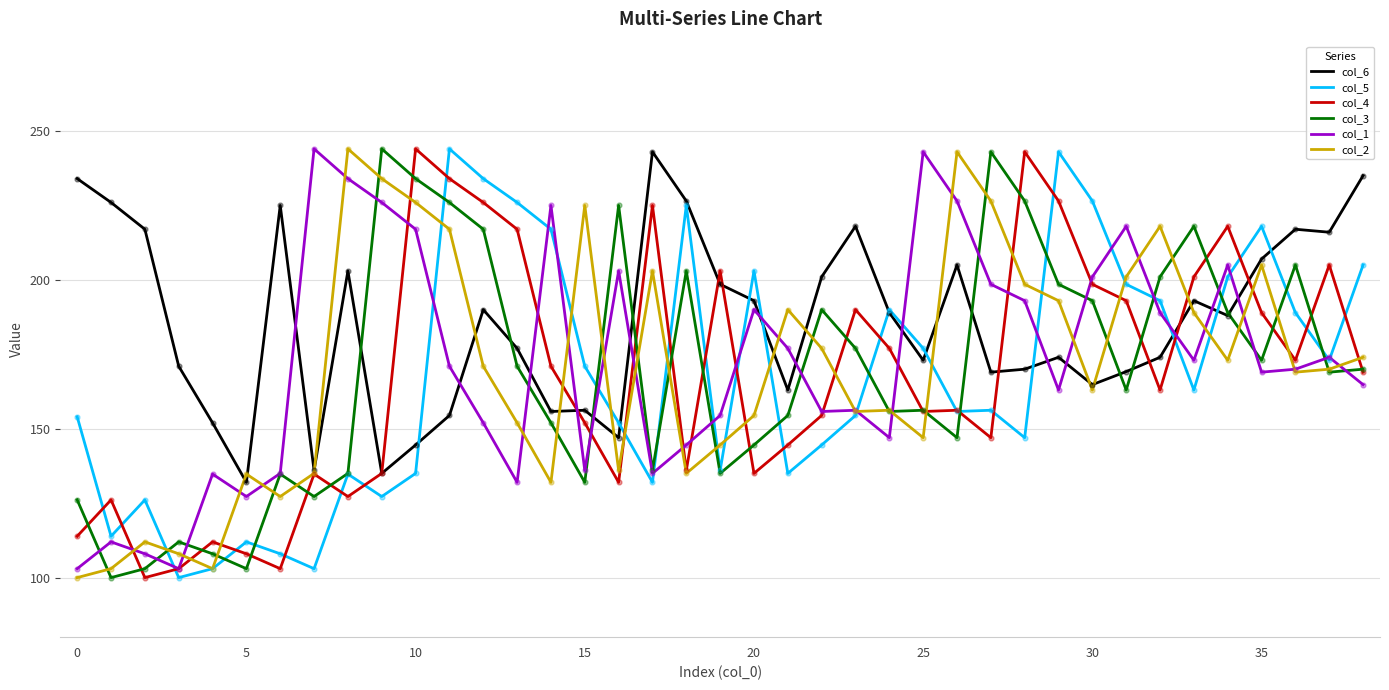

At how many categories does at least one series exceed 165?

37